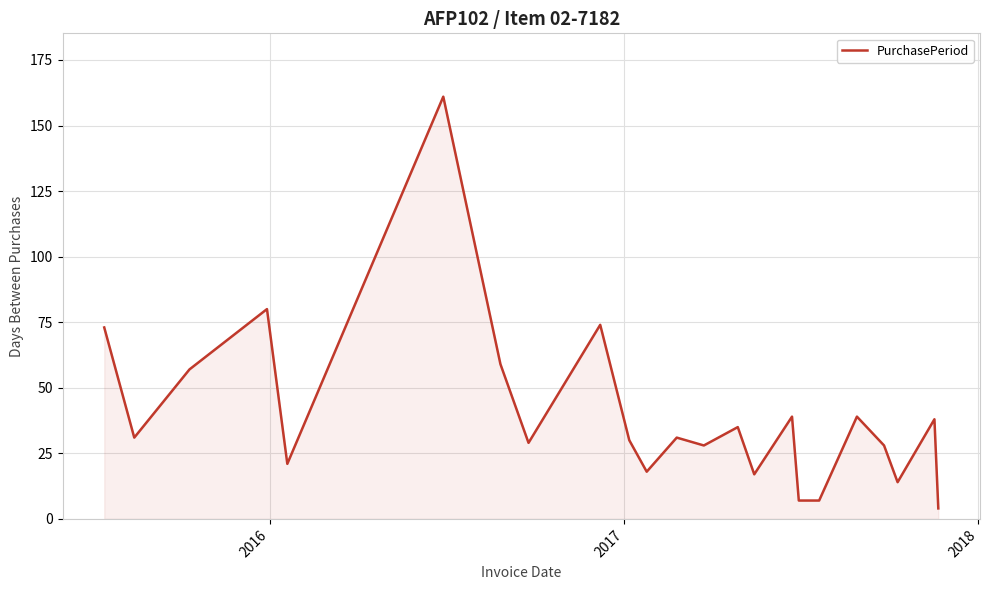

What is the minimum value shown in the chart?

4